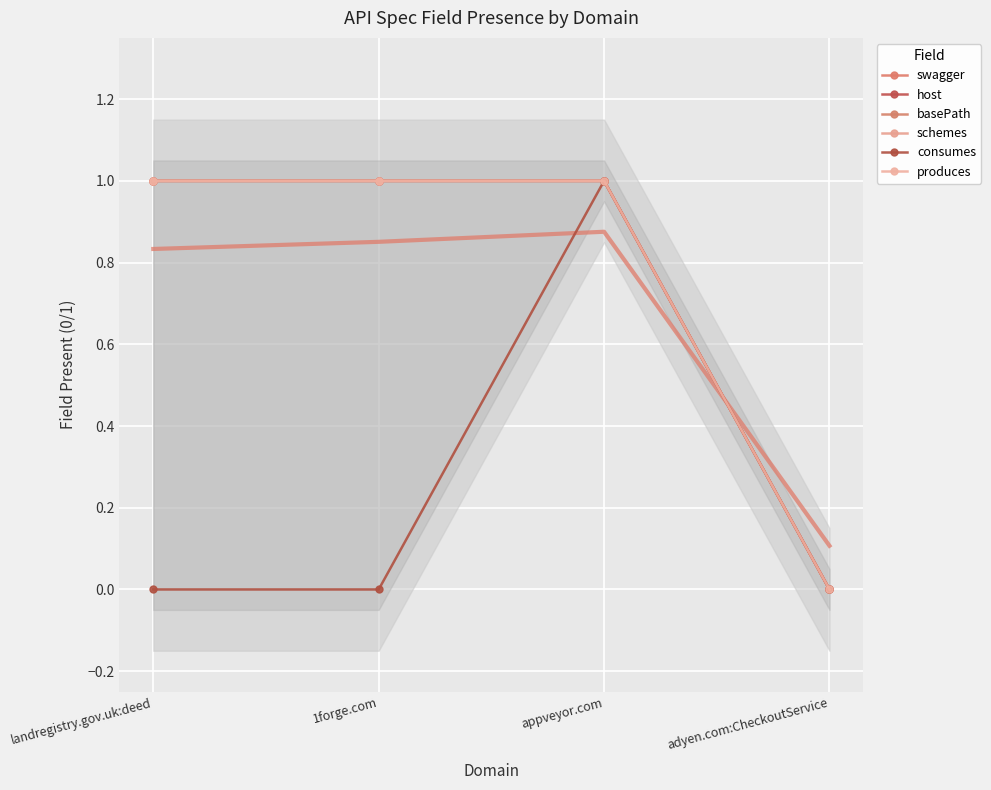

What is the average value of the basePath series?

1